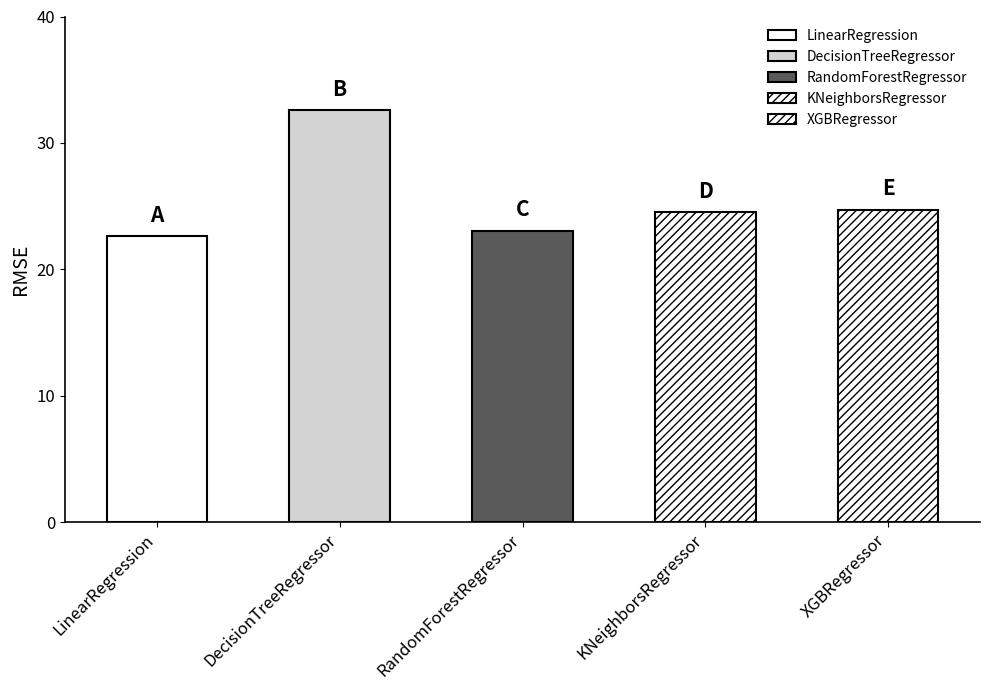

Rank the categories by value from lowest to highest.

LinearRegression, RandomForestRegressor, KNeighborsRegressor, XGBRegressor, DecisionTreeRegressor